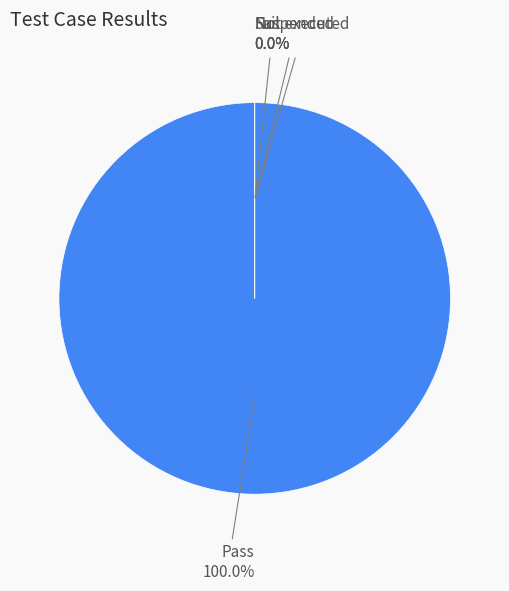

Rank the categories by value from highest to lowest.

Pass, Fail, Not executed, Suspended